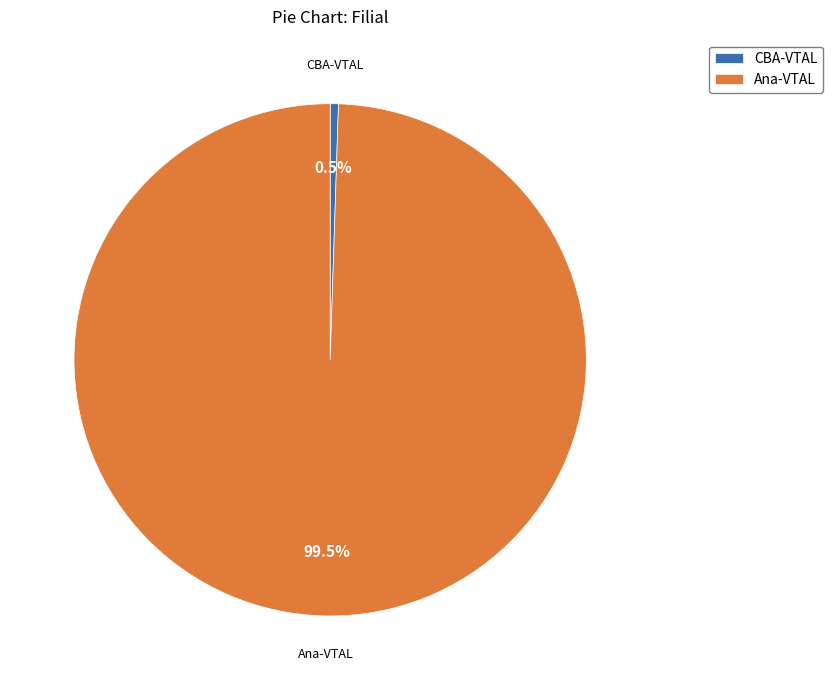

Which slice is the largest?

Ana-VTAL